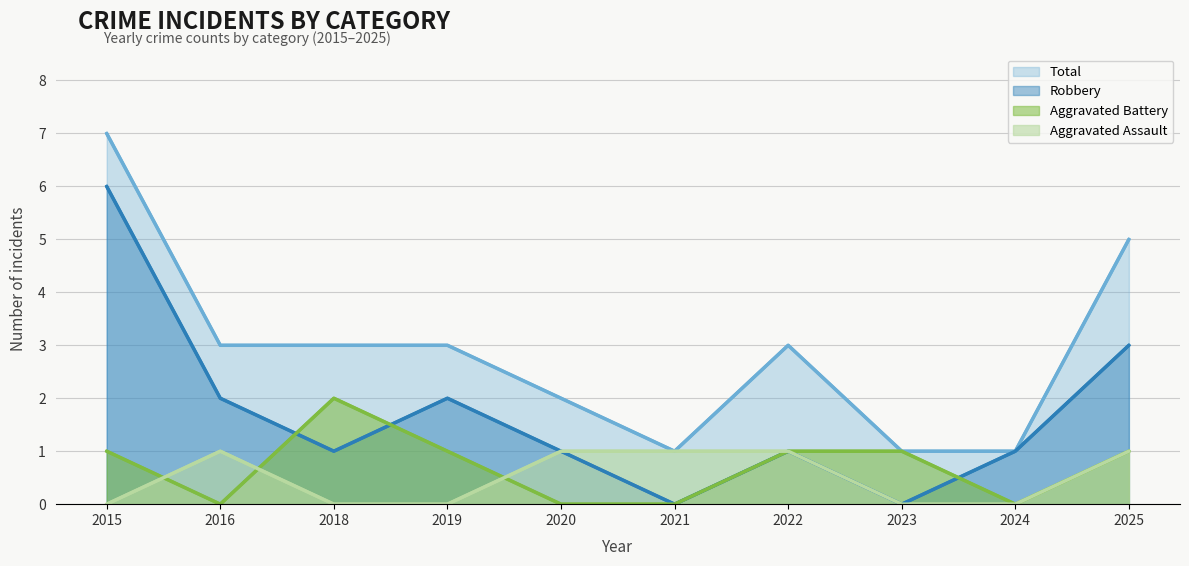

True or false: Total and Aggravated Battery cross at least once.

False